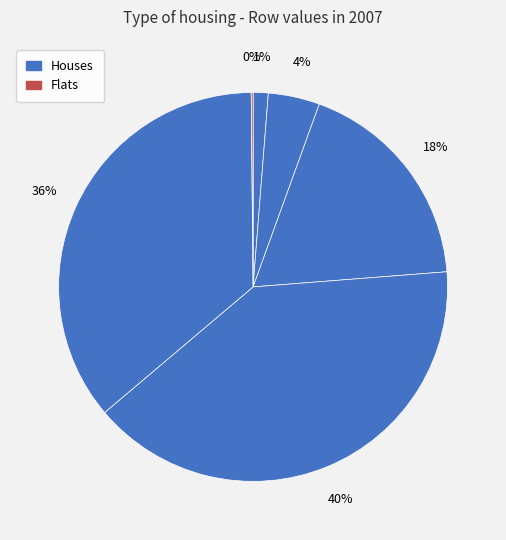

To the nearest percent, what is the average slice percentage?

17%